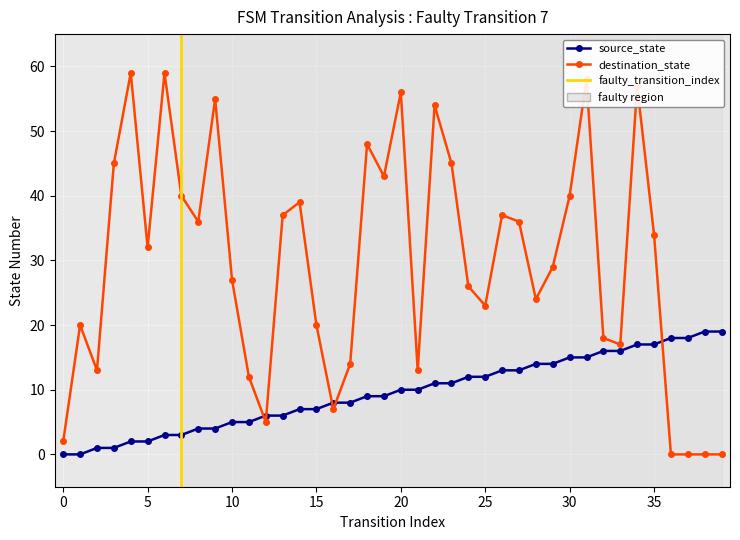

Rank the categories by destination_state value from lowest to highest.

36, 37, 38, 39, 0, 12, 16, 11, 2, 21, 17, 33, 32, 1, 15, 25, 28, 24, 10, 29, 5, 35, 8, 27, 13, 26, 14, 7, 30, 19, 3, 23, 18, 22, 9, 20, 34, 31, 4, 6